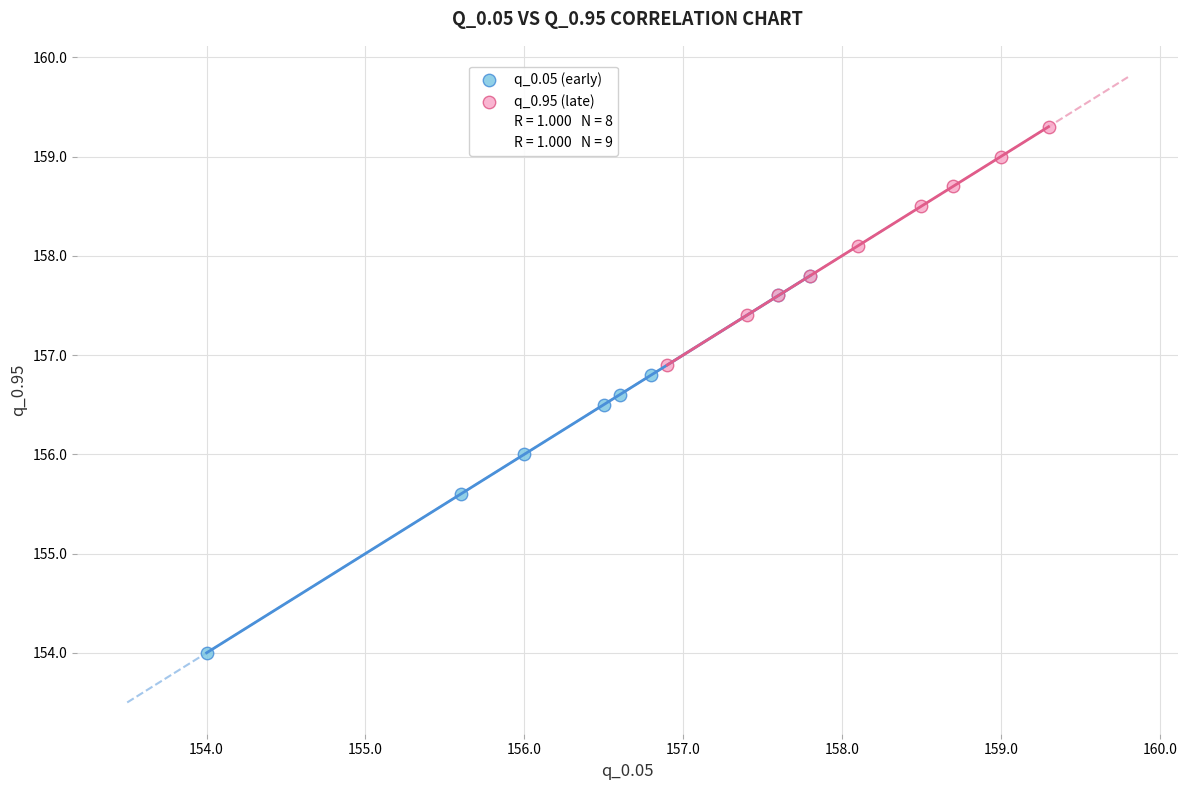

Which series contains the lowest Y value?

q_0.05 (early)